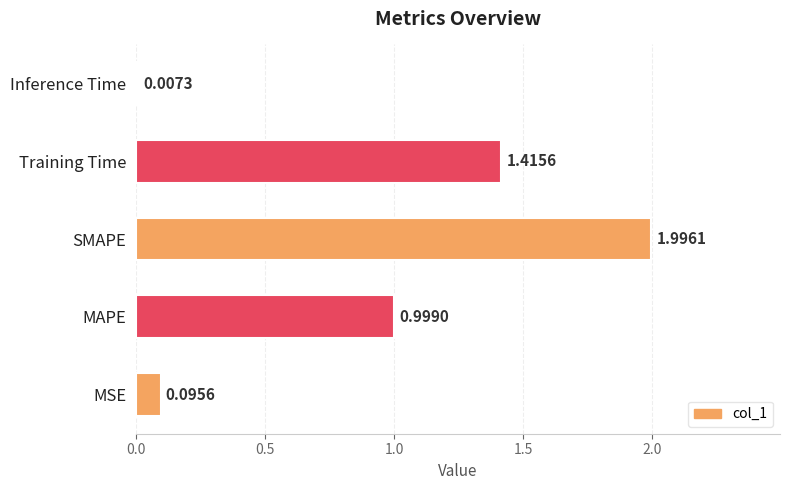

What is the average value?

0.9